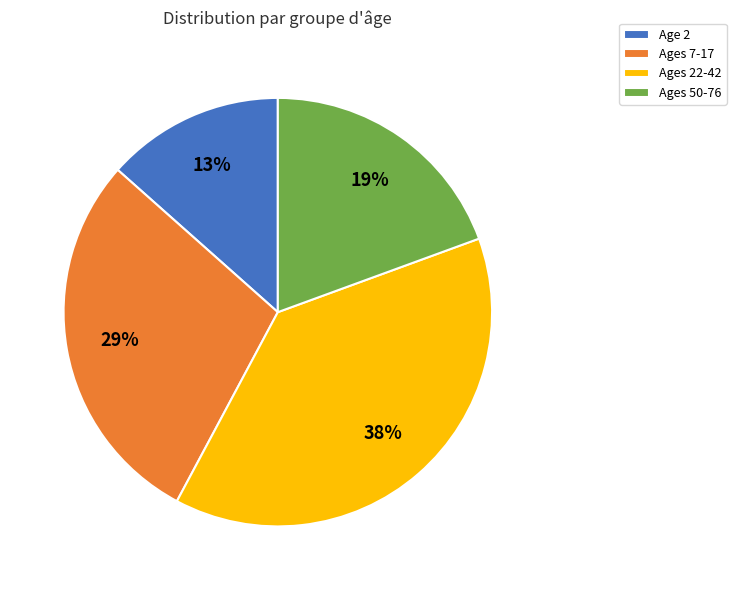

To the nearest percent, what percentage of the pie is Age 2?

13%